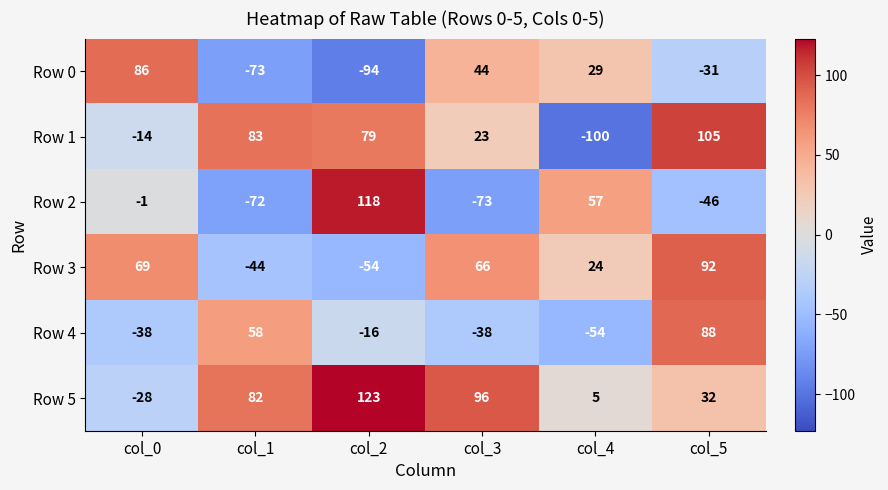

List the labels in order of Row 5 value, largest first.

col_2, col_3, col_1, col_5, col_4, col_0